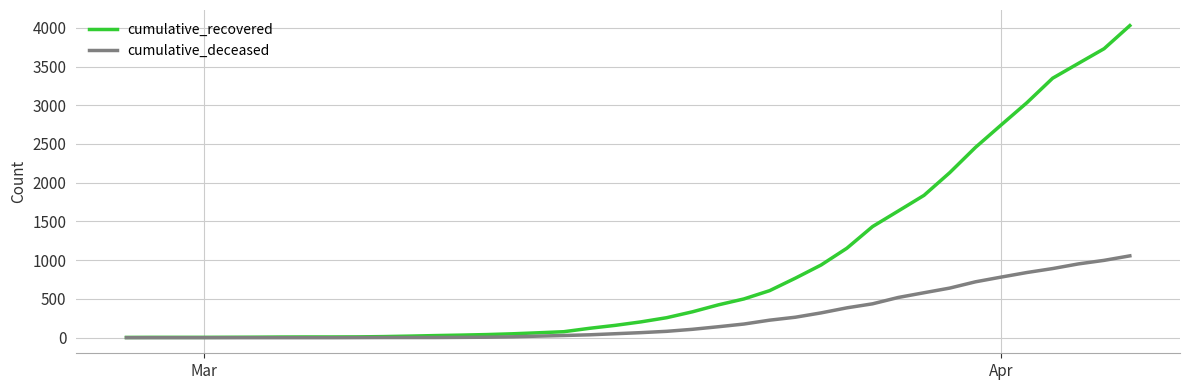

List the series in order of their overall mean, lowest first.

cumulative_deceased, cumulative_recovered